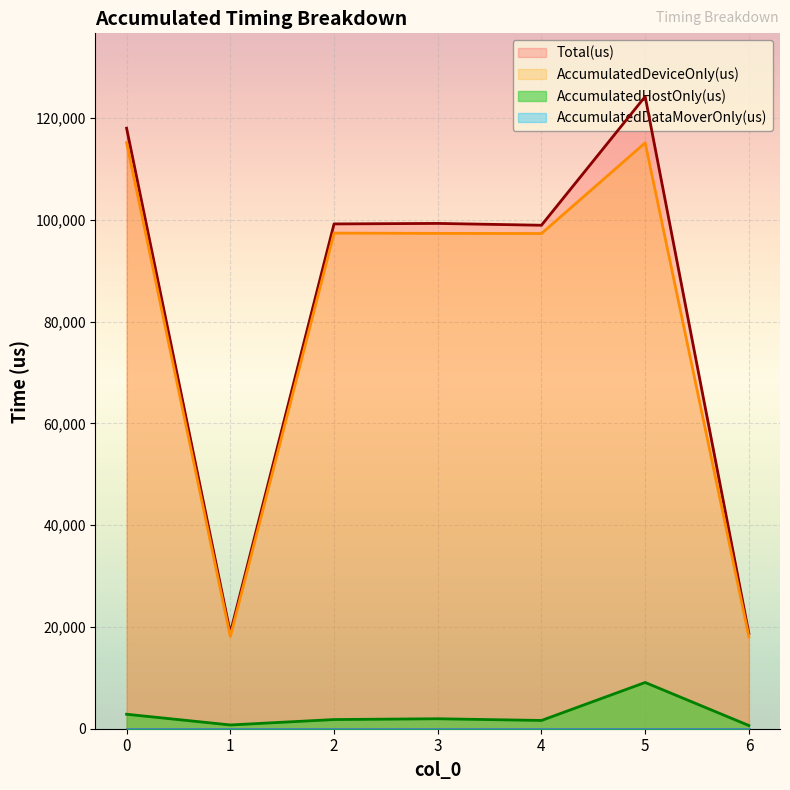

Which series changed the most between 0 and 5?

AccumulatedHostOnly(us)